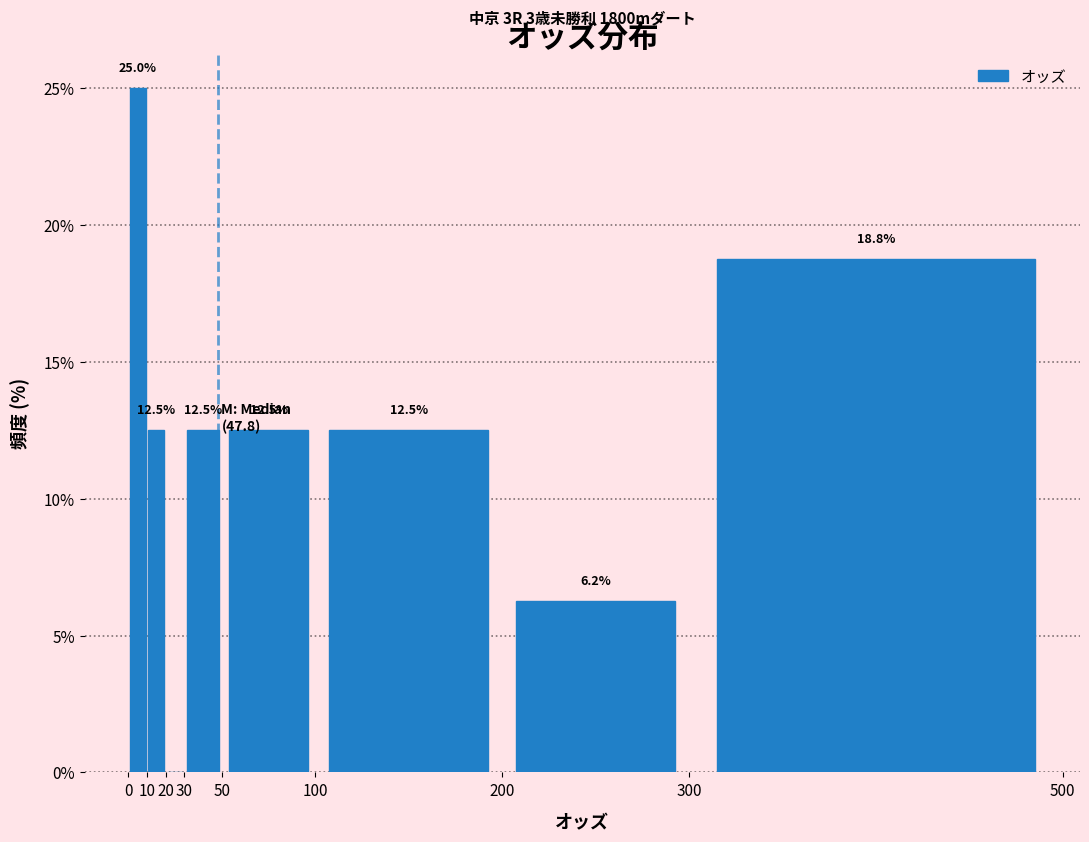

Over which range of the x-axis is the bar tallest?

0 to 10